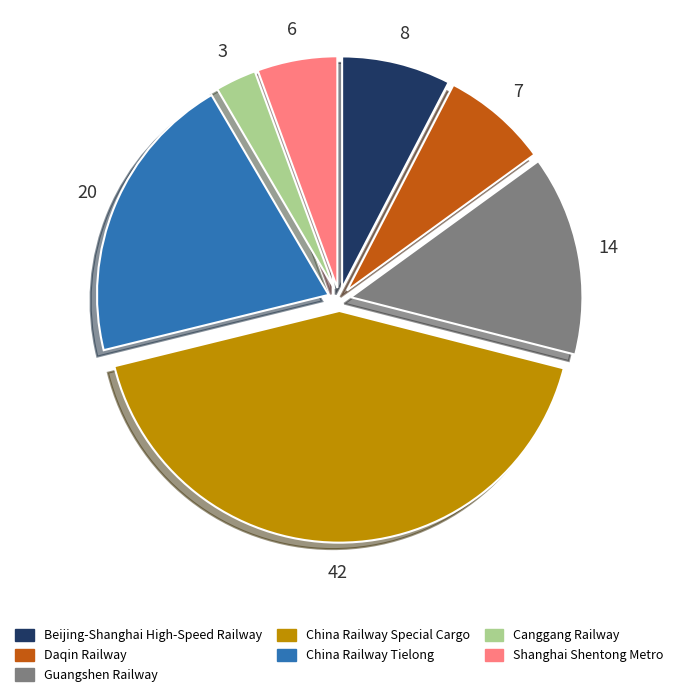

True or false: China Railway Tielong accounts for 32% of the total.

False